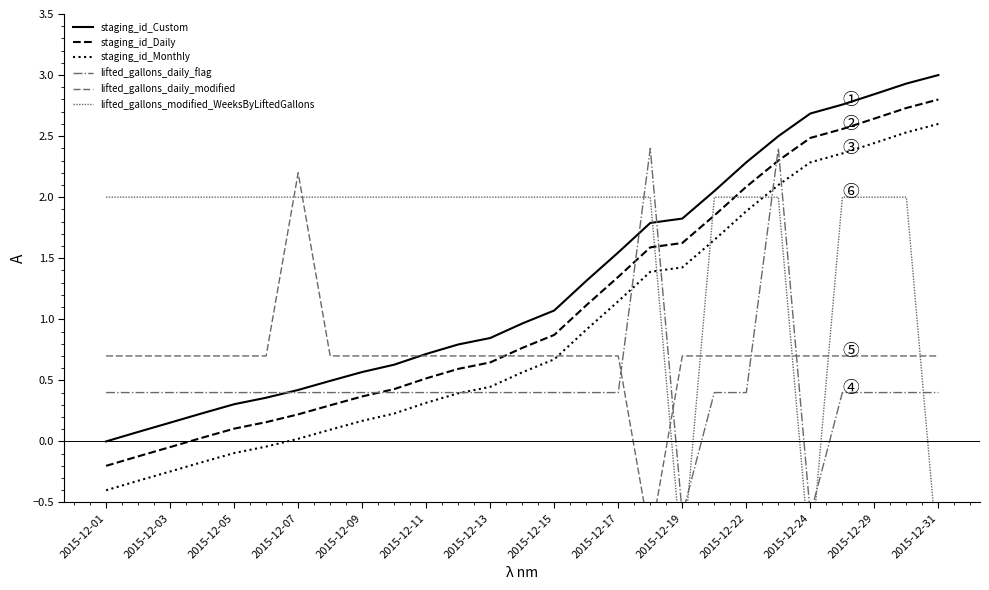

What is the smallest value displayed?

-1.0